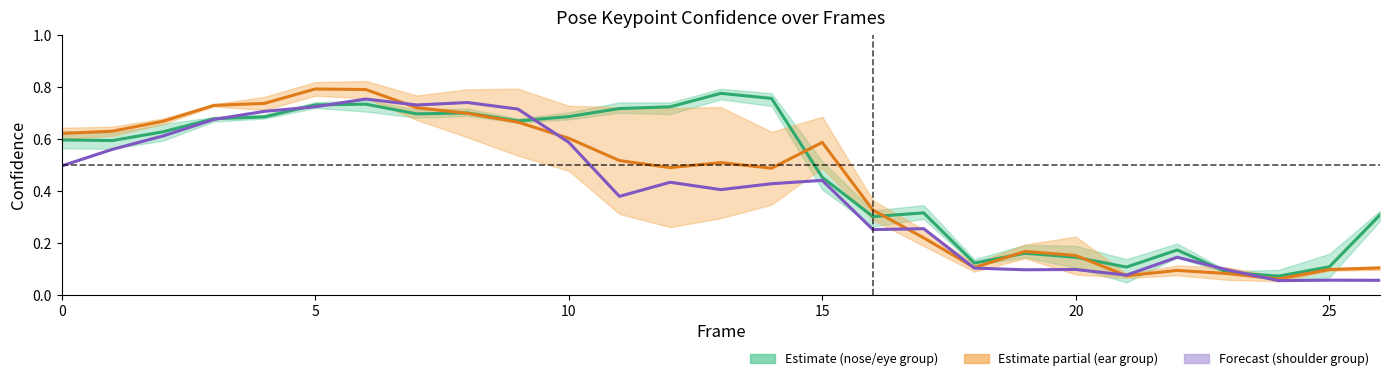

At which category does a_left_ear_confidence reach its first local valley?

12